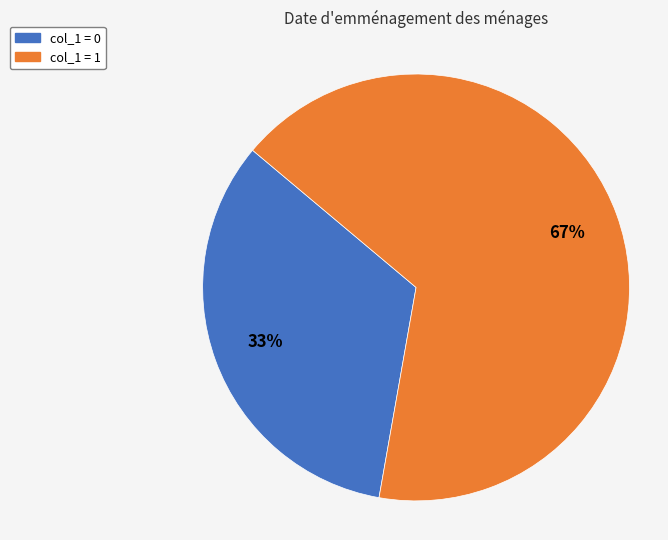

Is there any slice that represents more than half of the pie?

Yes